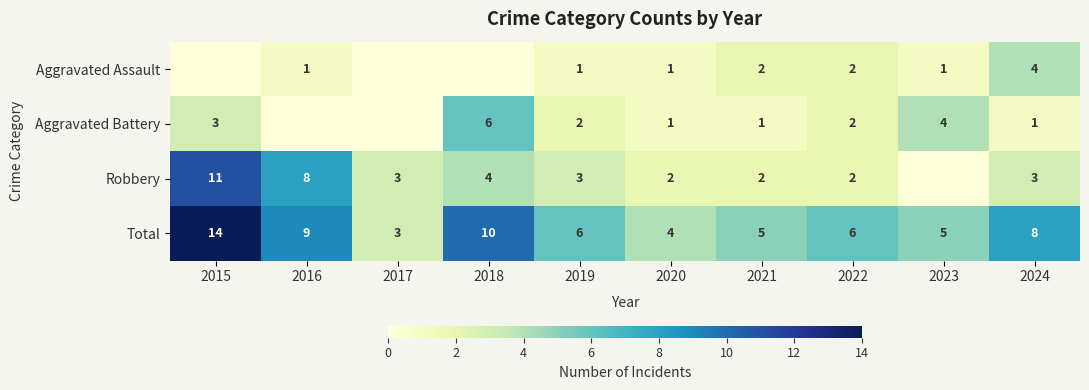

The Aggravated Assault series shows 2 at 2019. True or false?

False